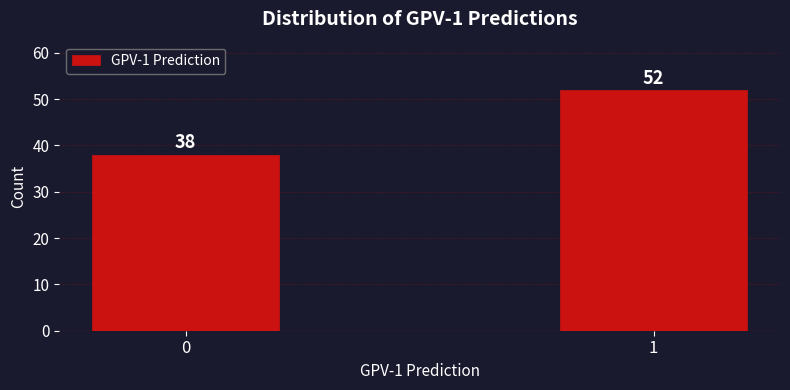

Reading right to left, extract all data points from this chart.

1=52	0=38